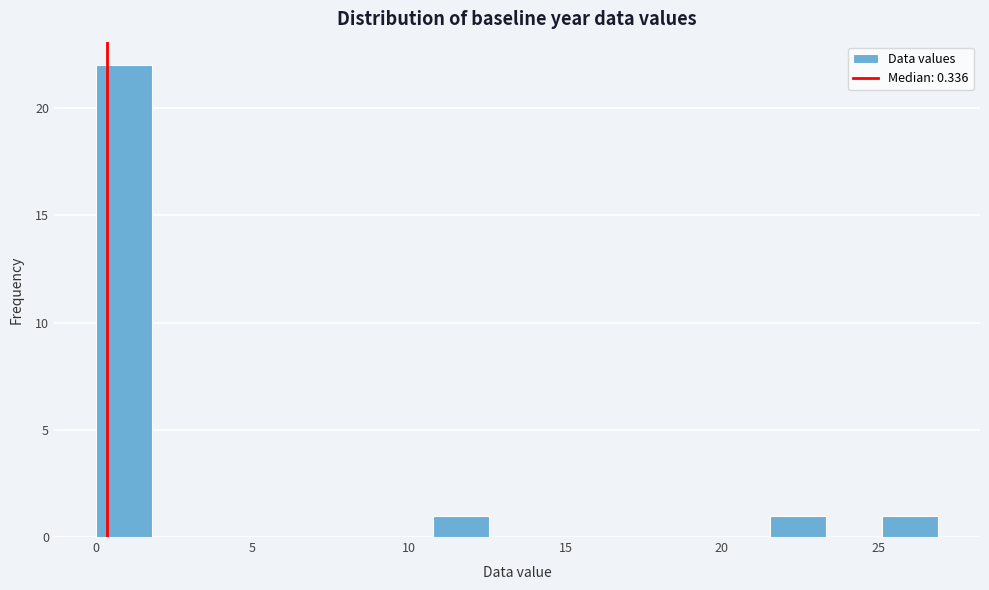

Read against the x-axis, roughly where is the centre of the tallest bar?

1.0